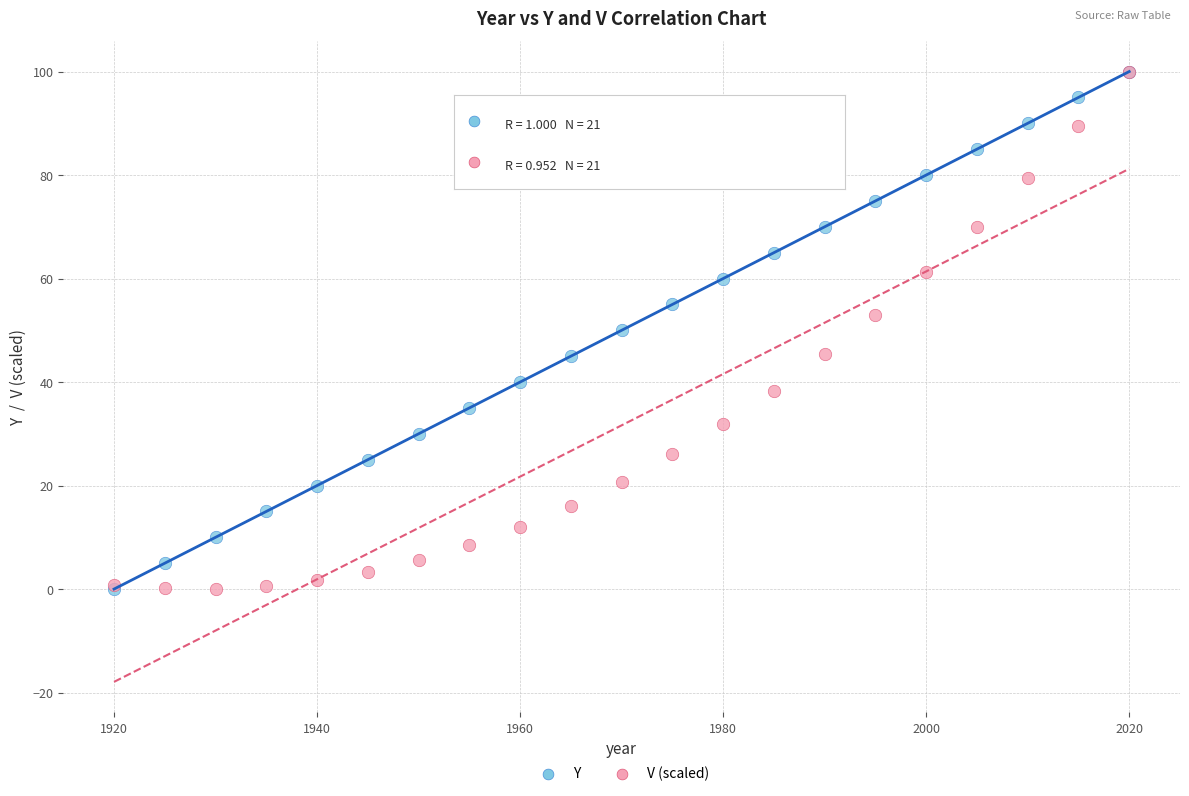

What are all the series names shown in the legend?

Y, V (scaled)